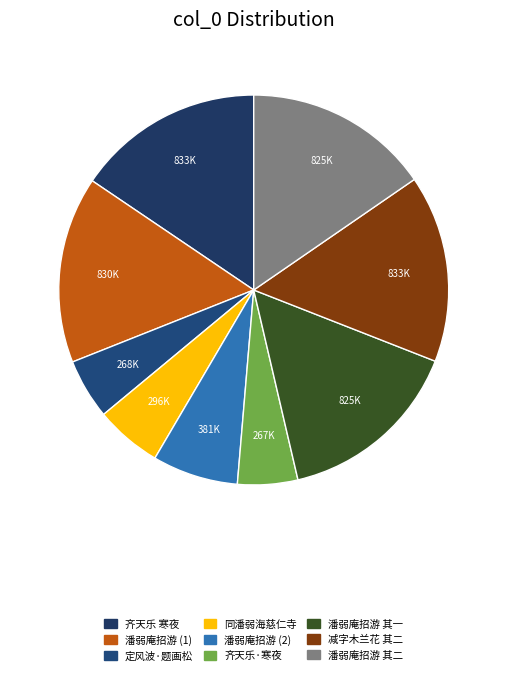

Count the number of slices in the pie.

9